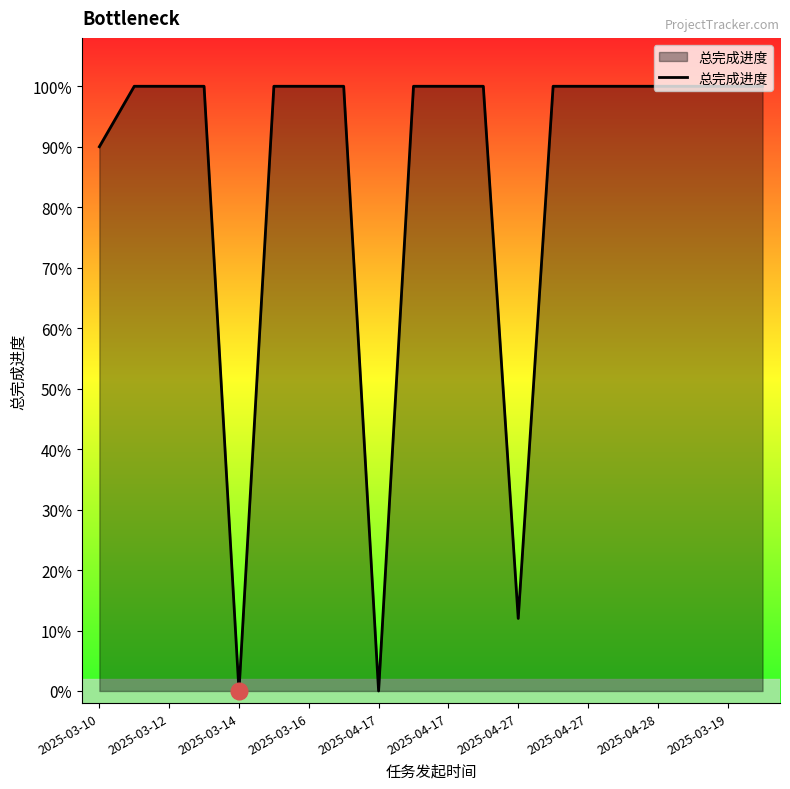

How many interior local valleys (lower than both neighbors) does the data have?

3